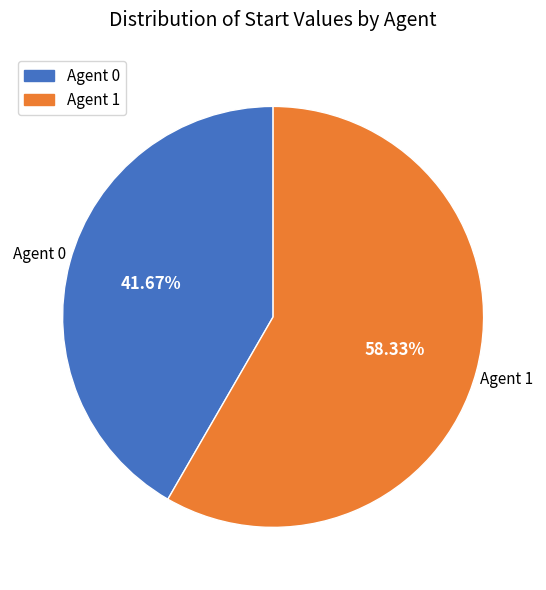

Is there any slice that represents more than half of the pie?

Yes